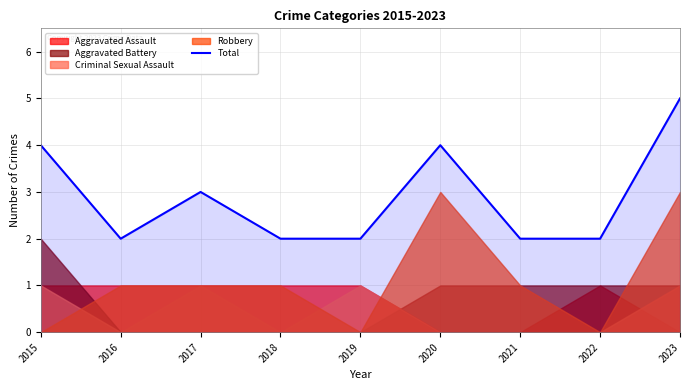

Where is the first local maximum?

2017